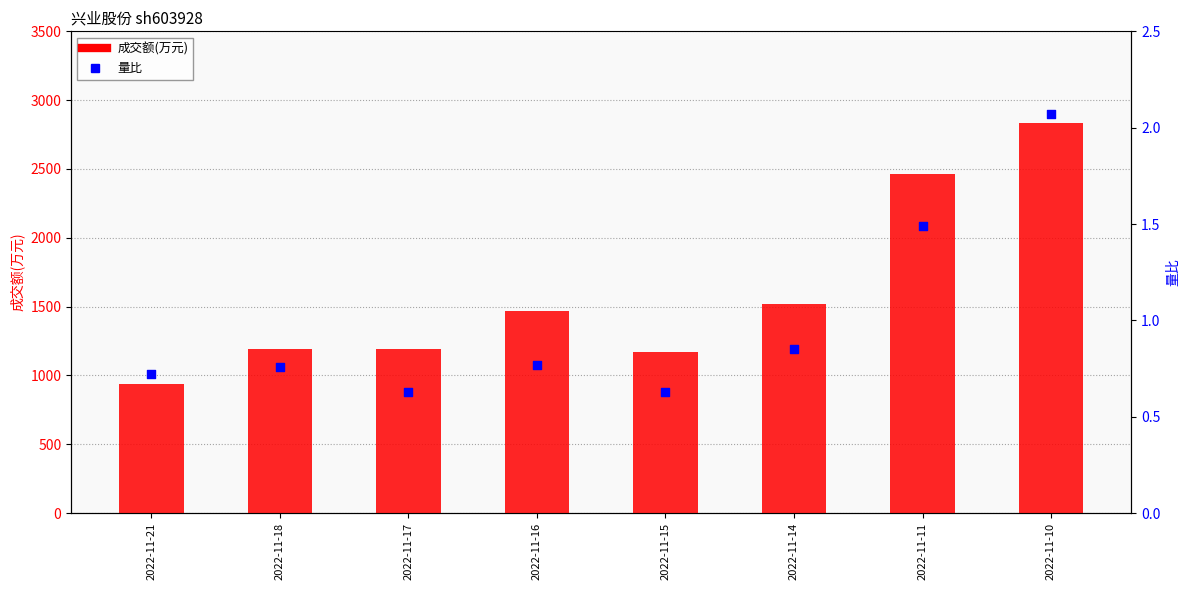

What are all the series names shown in the legend?

成交额(万元), 量比